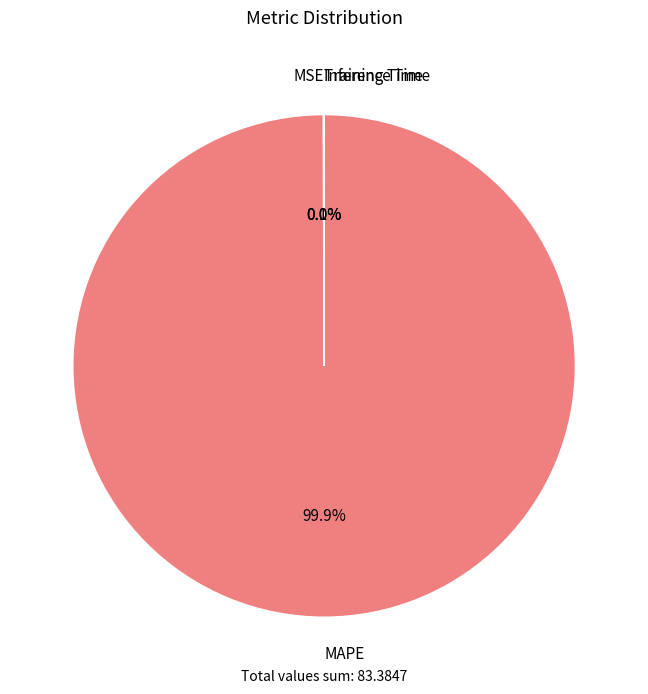

Is there a majority slice in this chart?

Yes